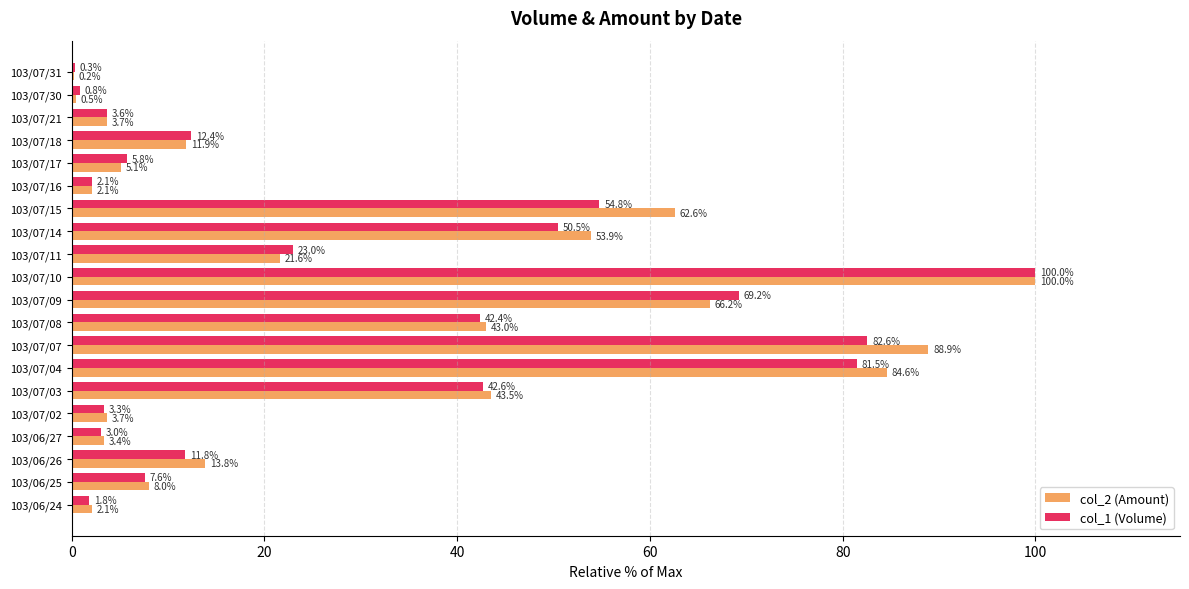

Which category has the highest value across all series?

103/07/10